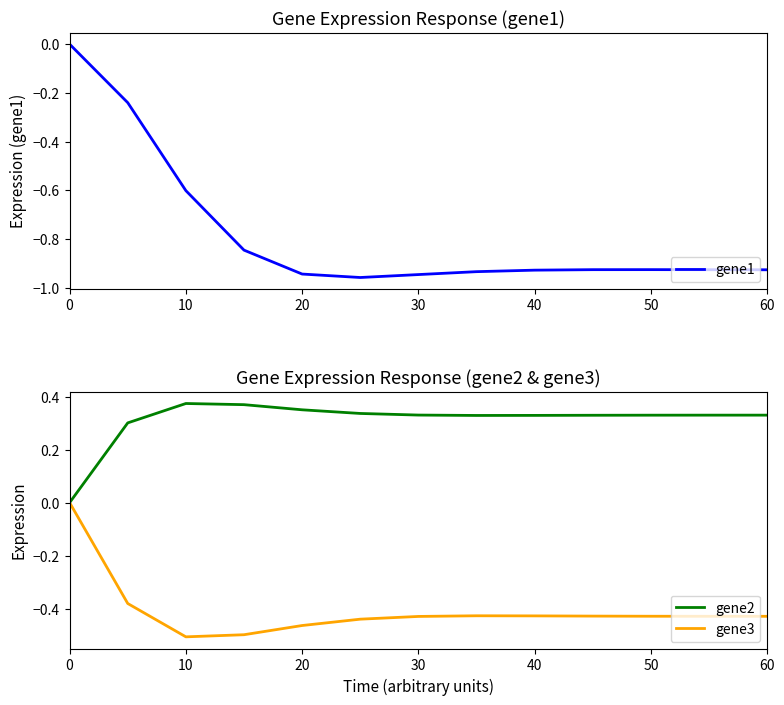

What is the smallest value displayed?

-1.0